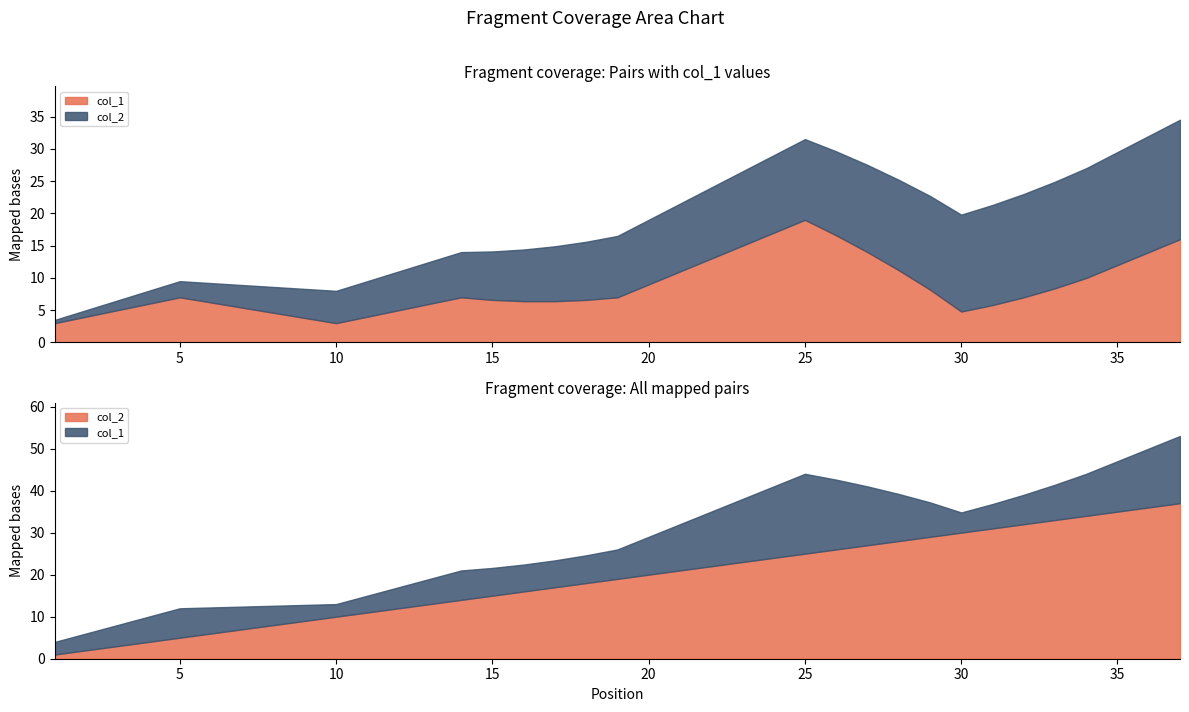

The col_1 series shows 3.0 at 1. True or false?

True